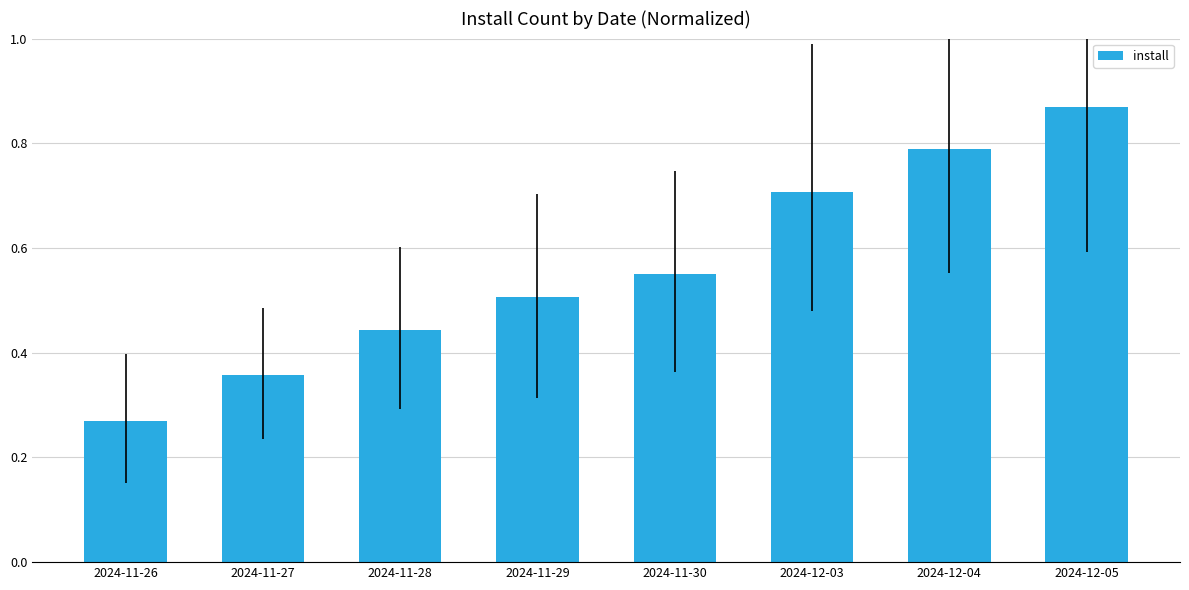

Rank the categories by value from highest to lowest.

2024-12-05, 2024-12-04, 2024-12-03, 2024-11-30, 2024-11-29, 2024-11-28, 2024-11-27, 2024-11-26